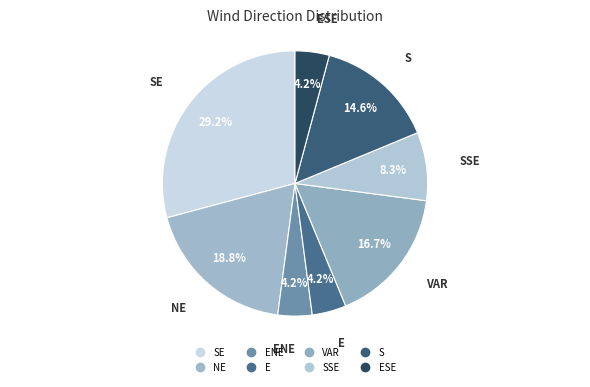

How many slices are in this pie chart?

8